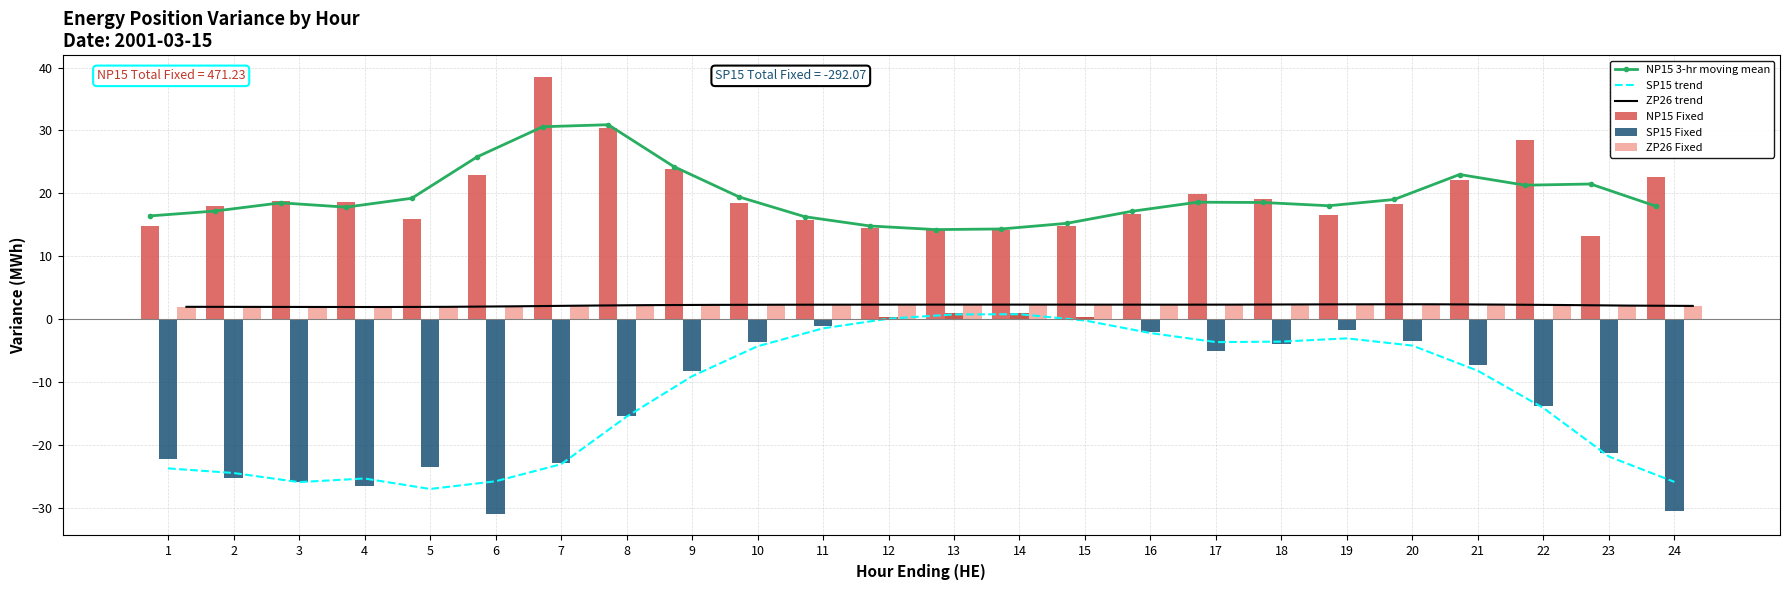

What is the value of the ZP26 trend bar at the 7th from the left?

2.1